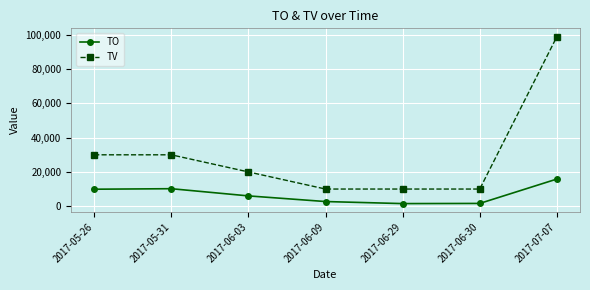

Does the chart display data point markers on the line(s)?

Yes